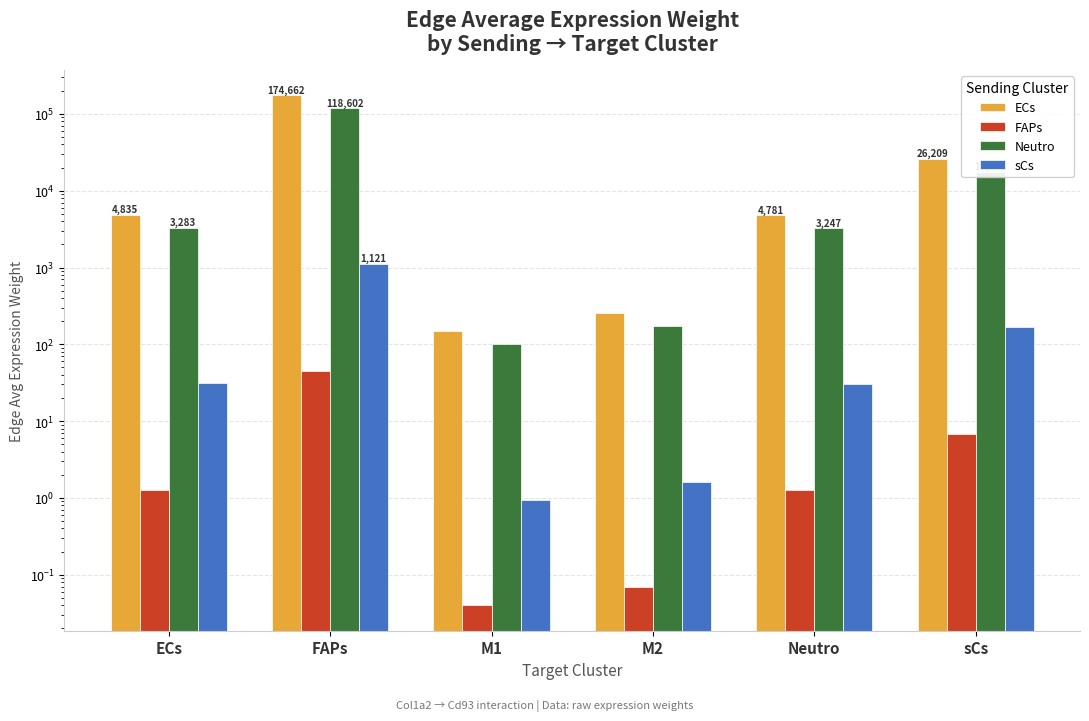

What is the maximum value for FAPs?

45.6